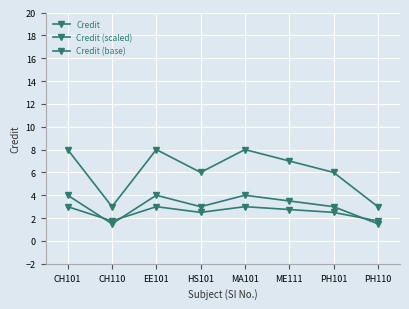

What is the sum of all Credit values?

49.0